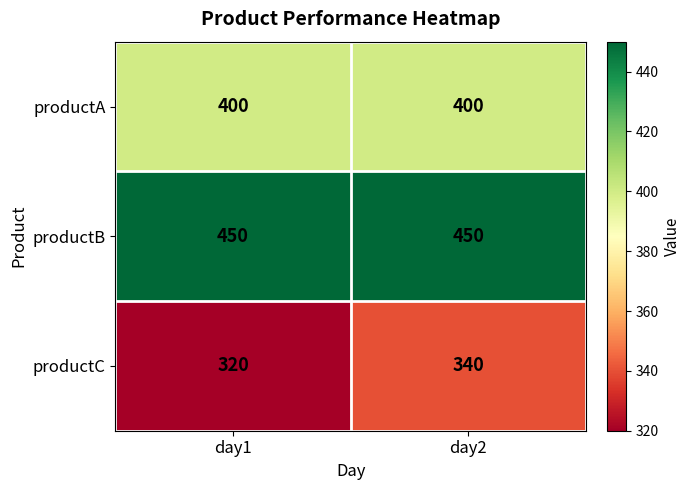

Which series changed the most between day1 and day2?

productC